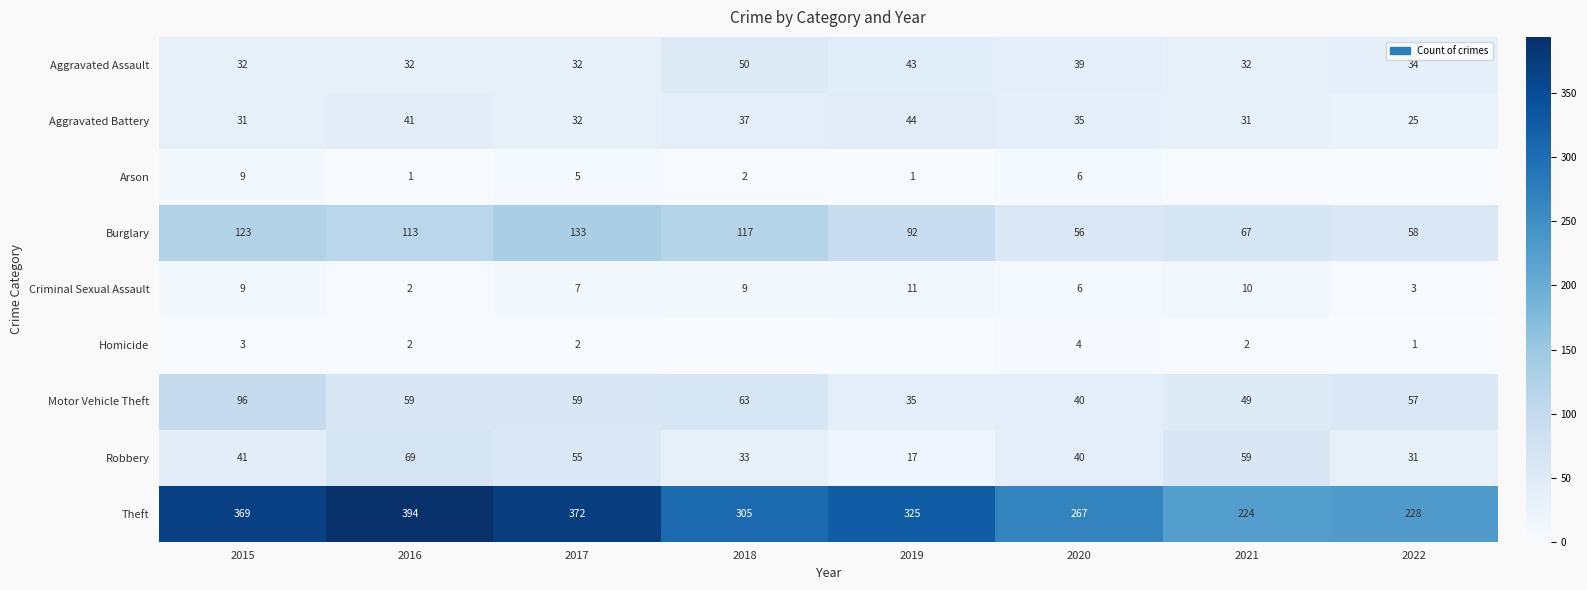

How many data points does each series have?

8